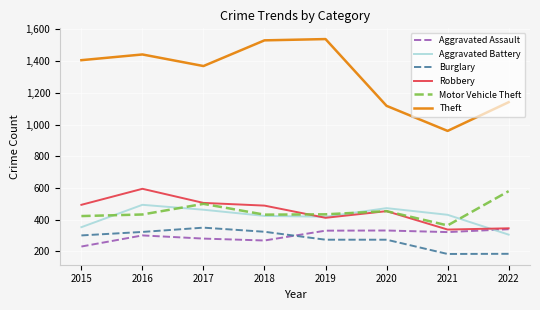

Between 2019 and 2020, which series saw the biggest shift?

Theft